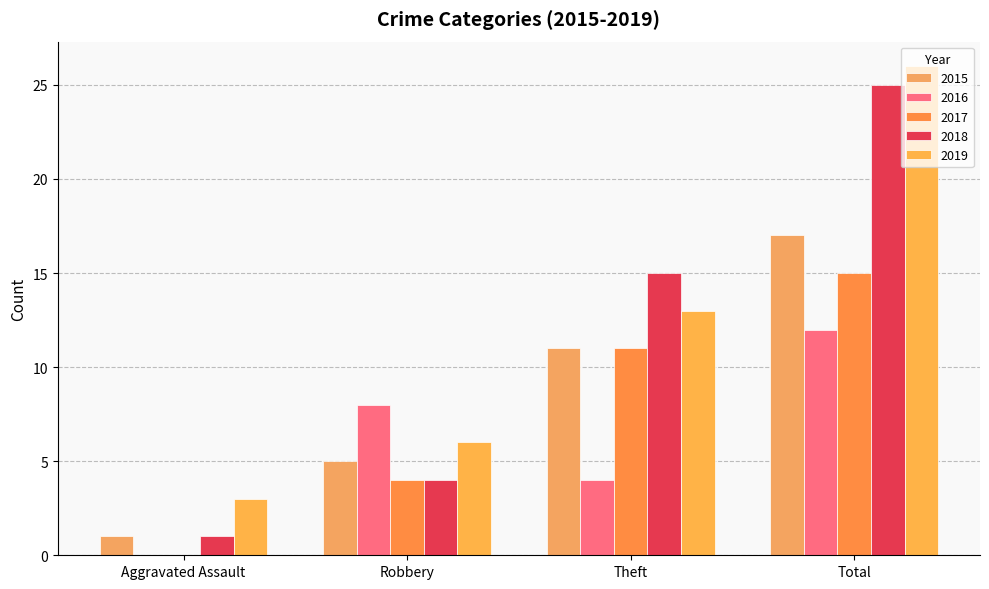

Which category has the lowest value in the 2019 series?

Aggravated Assault